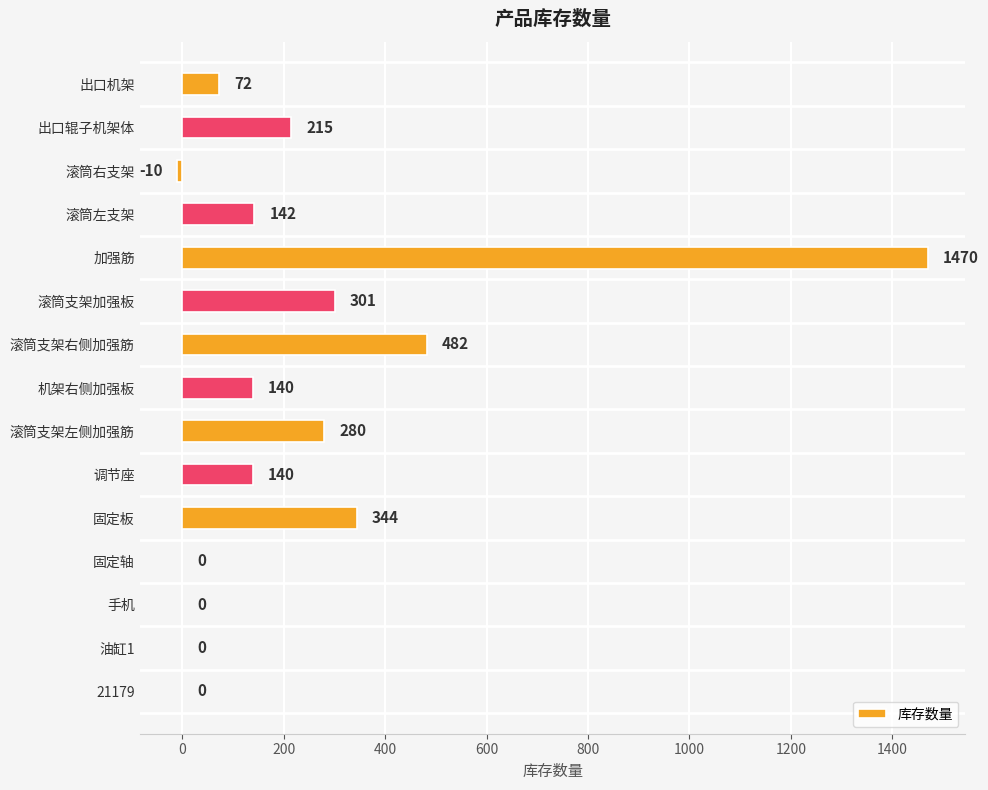

Reading bottom to top, extract all data points from this chart.

21179=0	油缸1=0	手机=0	固定轴=0	固定板=344	调节座=140	滚筒支架左侧加强筋=280	机架右侧加强板=140	滚筒支架右侧加强筋=482	滚筒支架加强板=301	加强筋=1470	滚筒左支架=142	滚筒右支架=-10	出口辊子机架体=215	出口机架=72